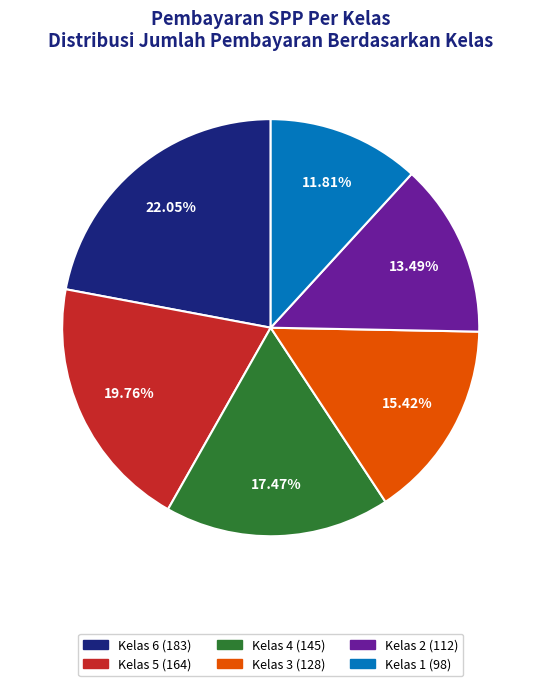

Does any single category account for the majority?

No